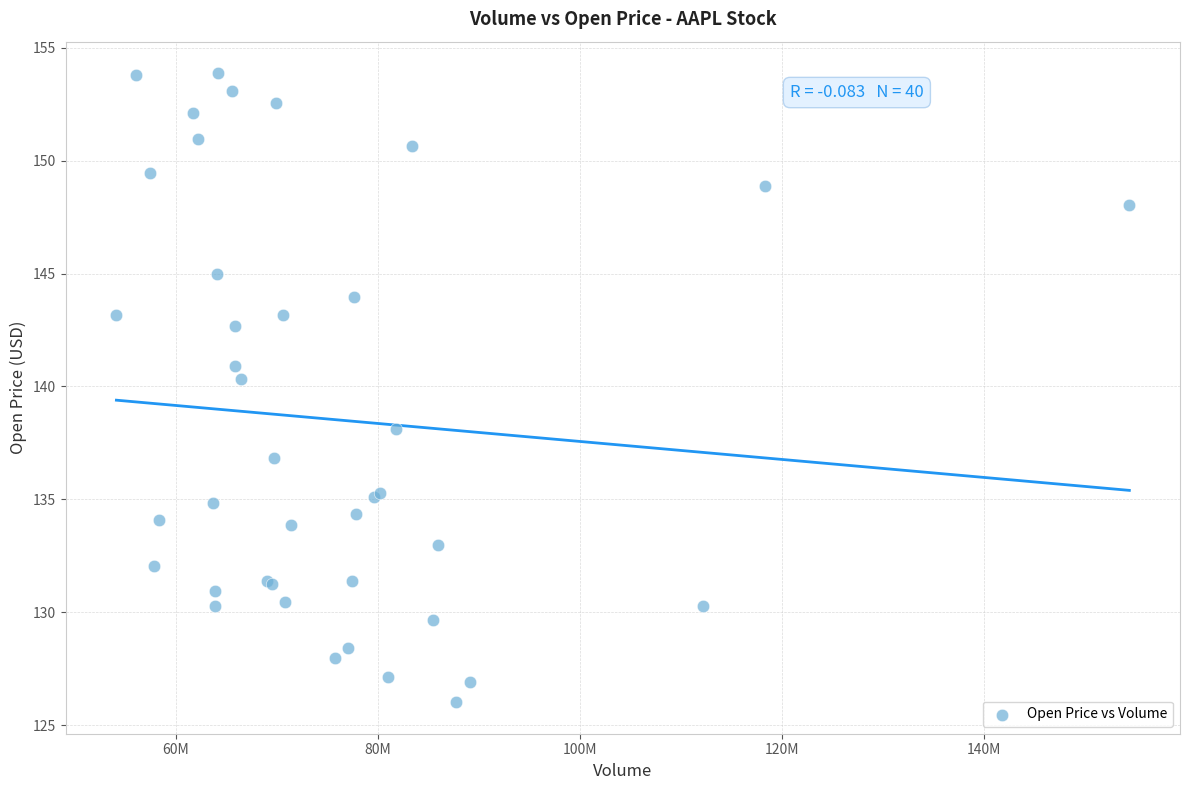

What Y value in the scatter plot is closest to 139?

138.1